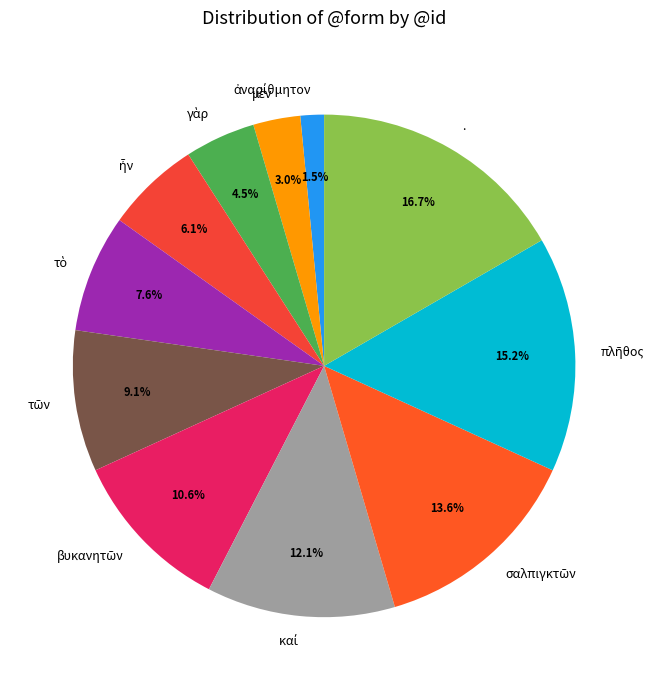

Does any single category account for the majority?

No